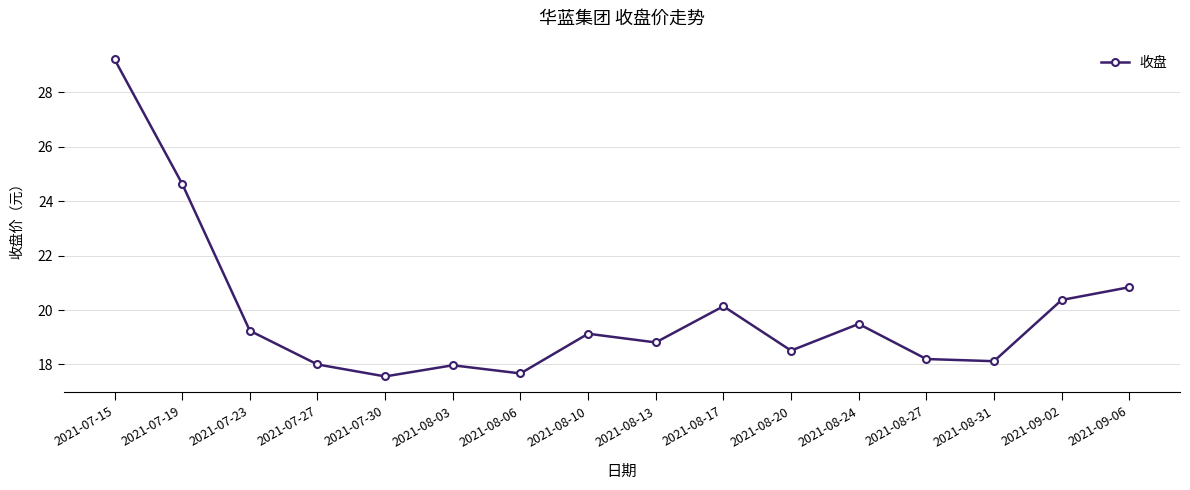

The value at 2021-07-15 is 29.2. True or false?

True